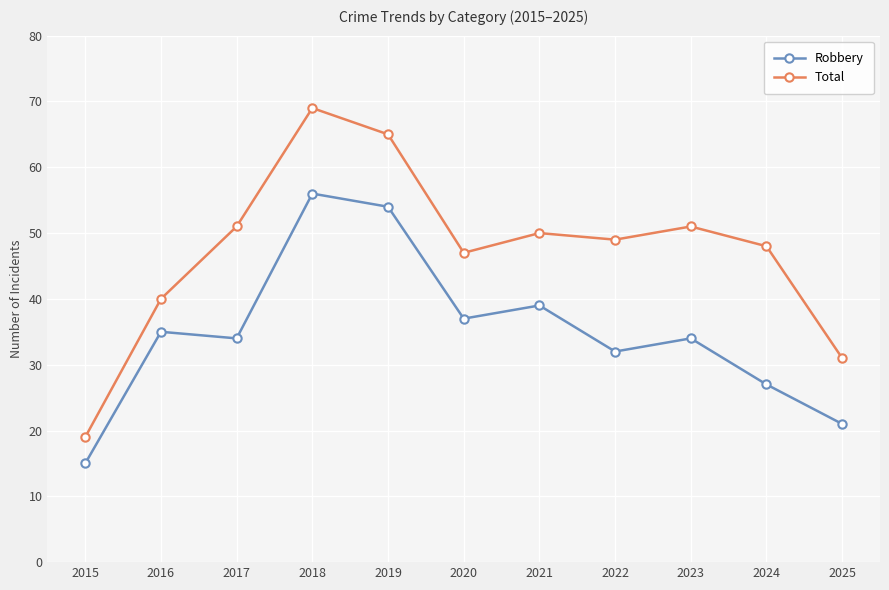

Rank the series by their average value, from highest to lowest.

Total, Robbery